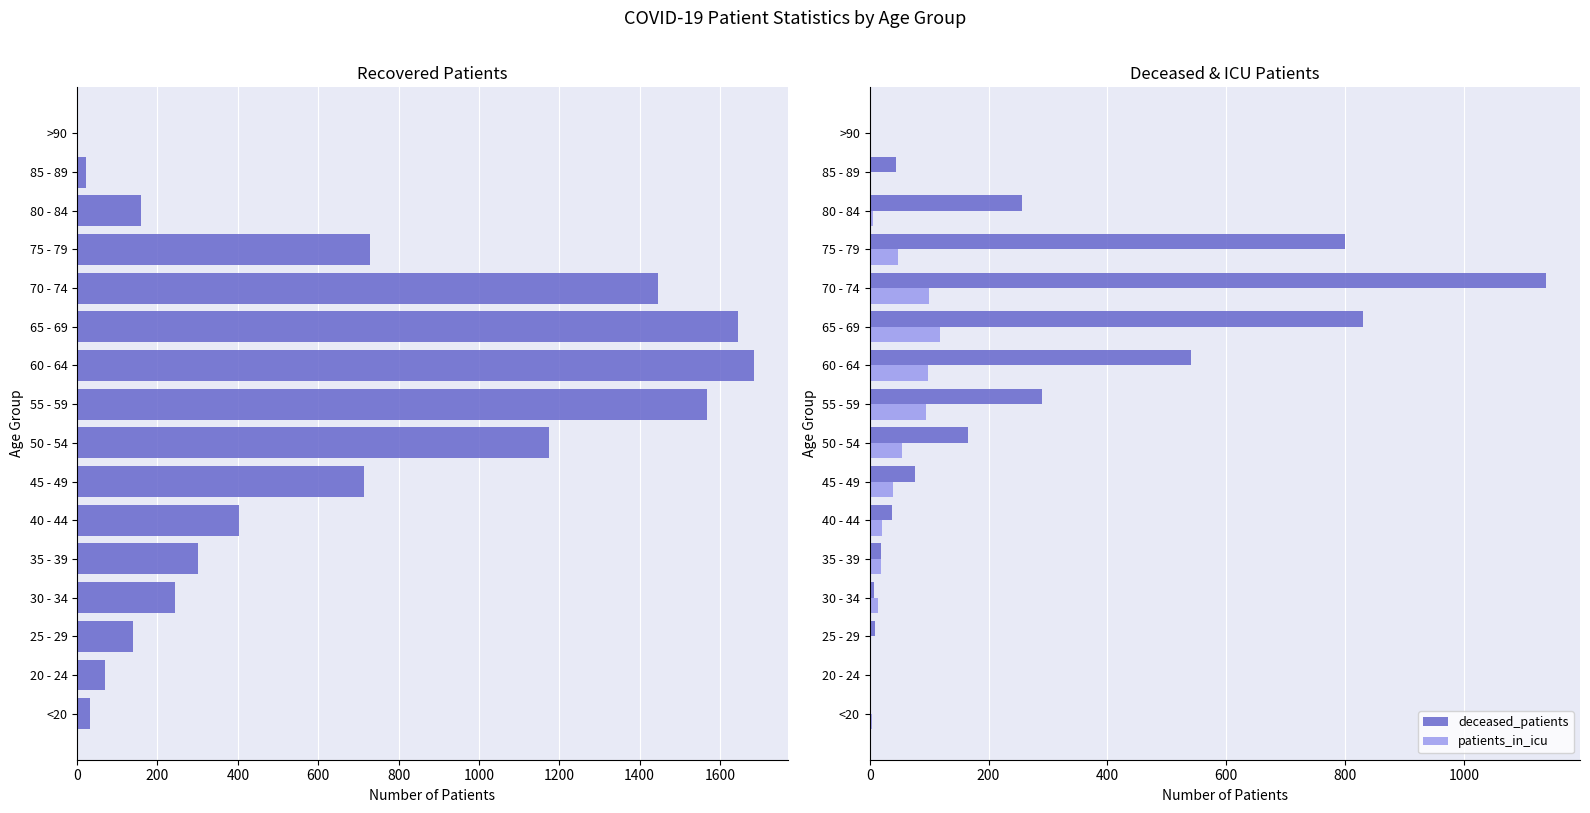

The deceased_patients series shows 37 at 40 - 44. True or false?

True